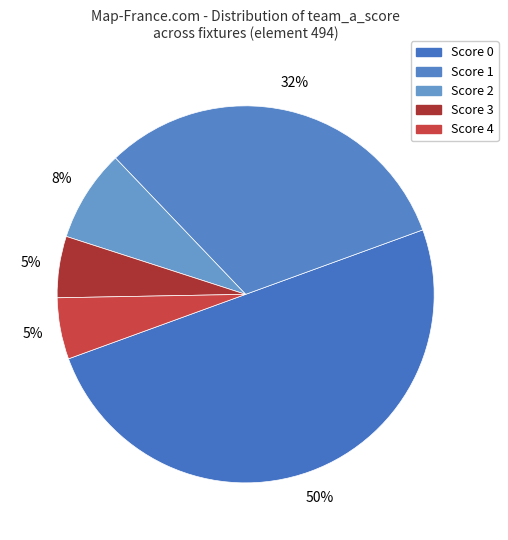

How many segments does this pie chart have?

5